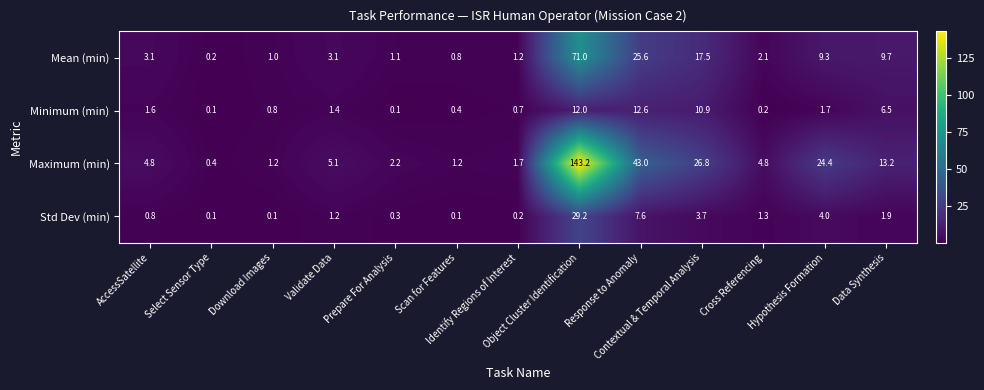

Between Select Sensor Type and Cross Referencing, which series saw the biggest shift?

Maximum (min)